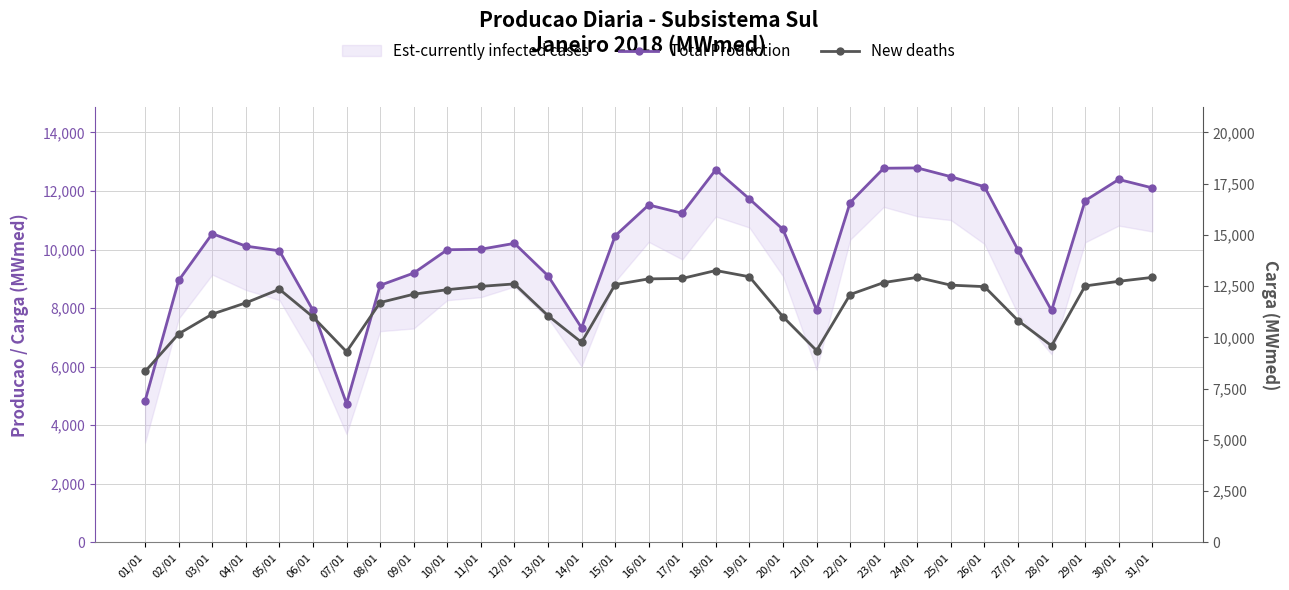

What is the minimum value for Total Production?

4737.0